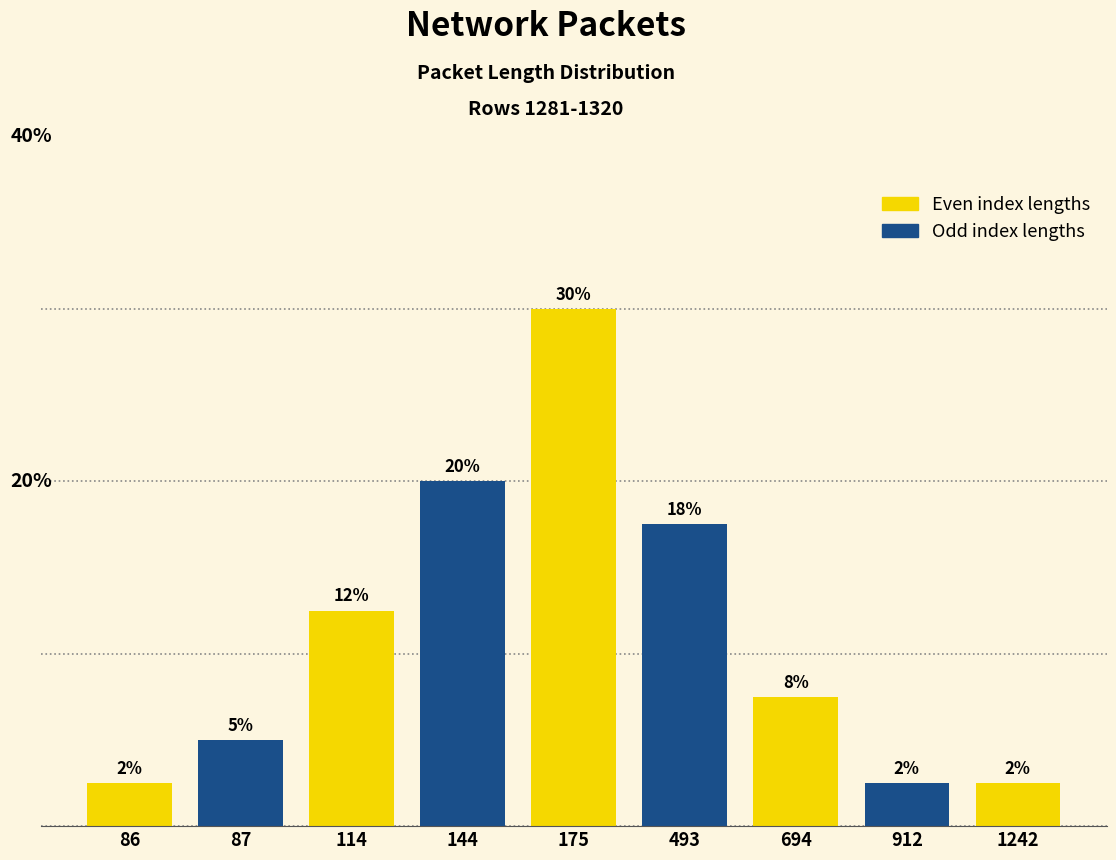

Reading left to right, what are all the values shown in this chart?

2.5	5.0	12.5	20.0	30.0	17.5	7.5	2.5	2.5